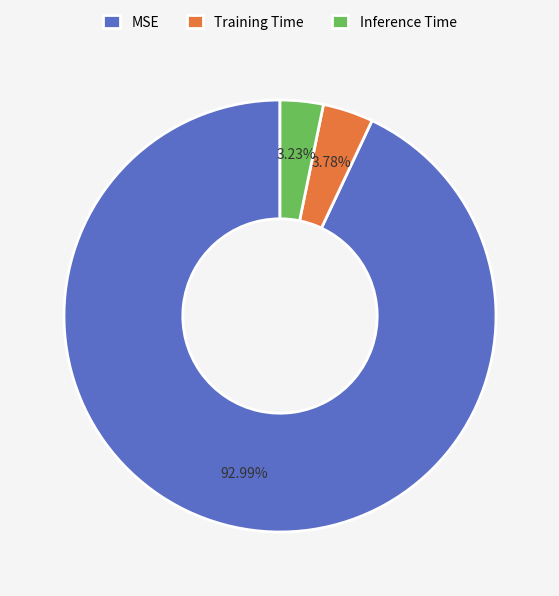

To the nearest percent, what portion does MSE represent?

93%